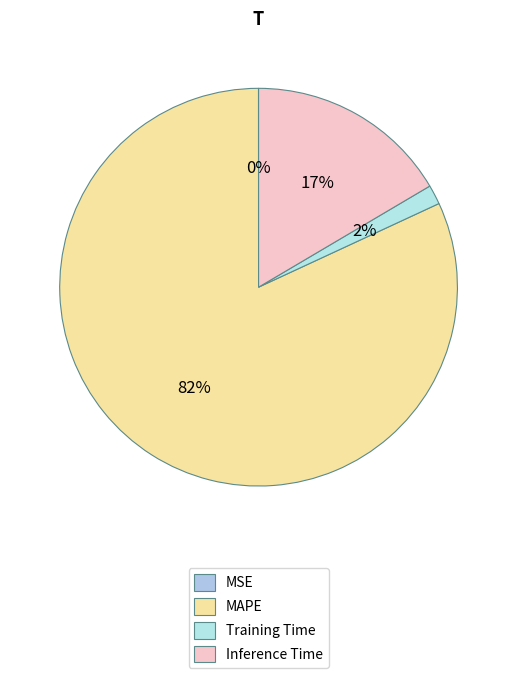

Rank the categories by value from lowest to highest.

MSE, Training Time, Inference Time, MAPE